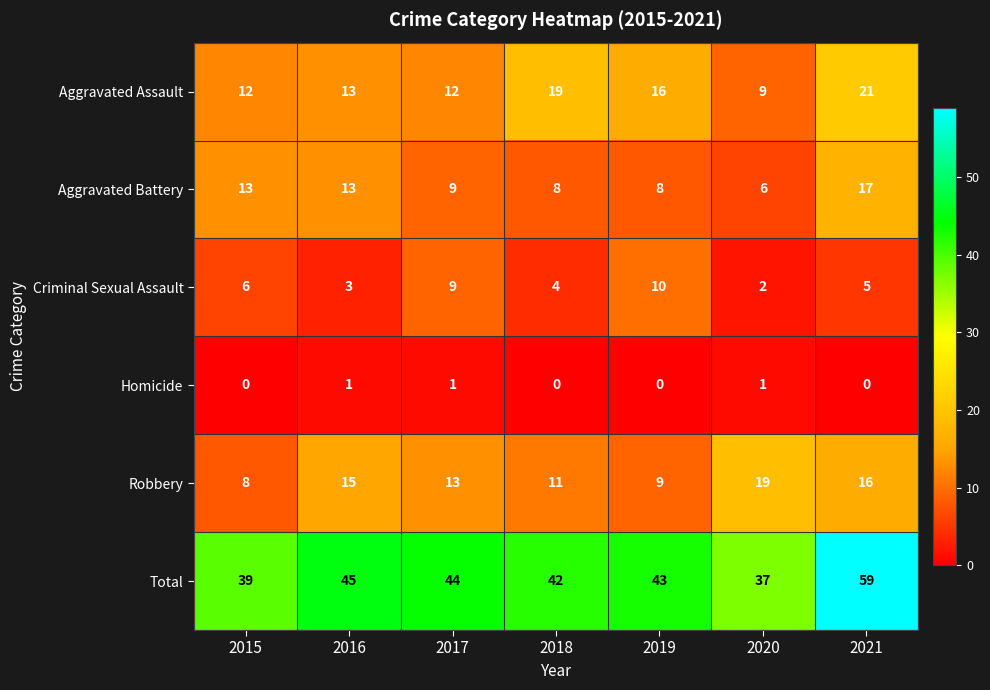

What is the sum of the Robbery values at 2019 and 2021?

25